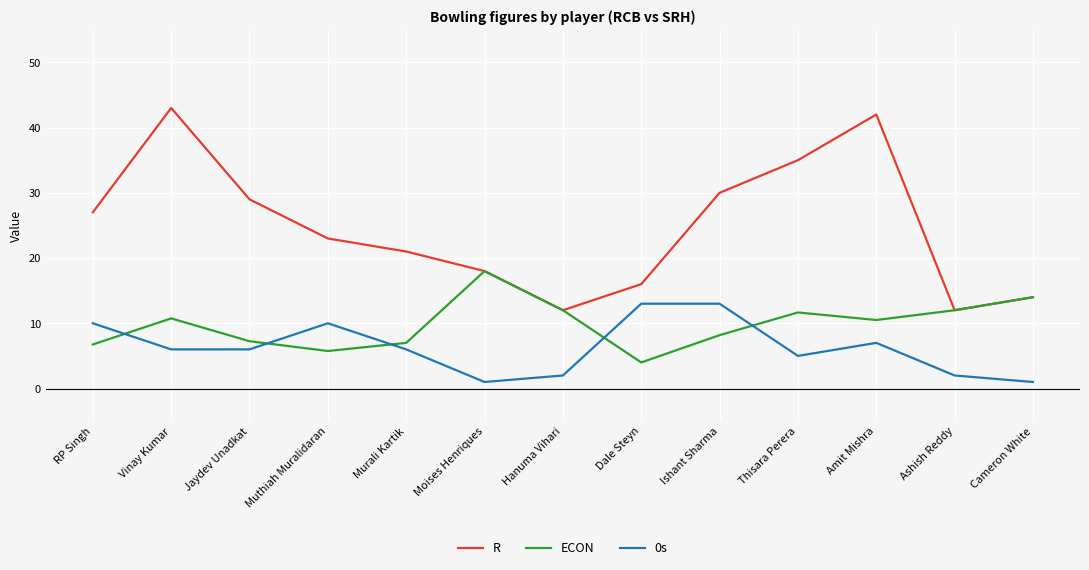

Which series has the widest spread of values?

R